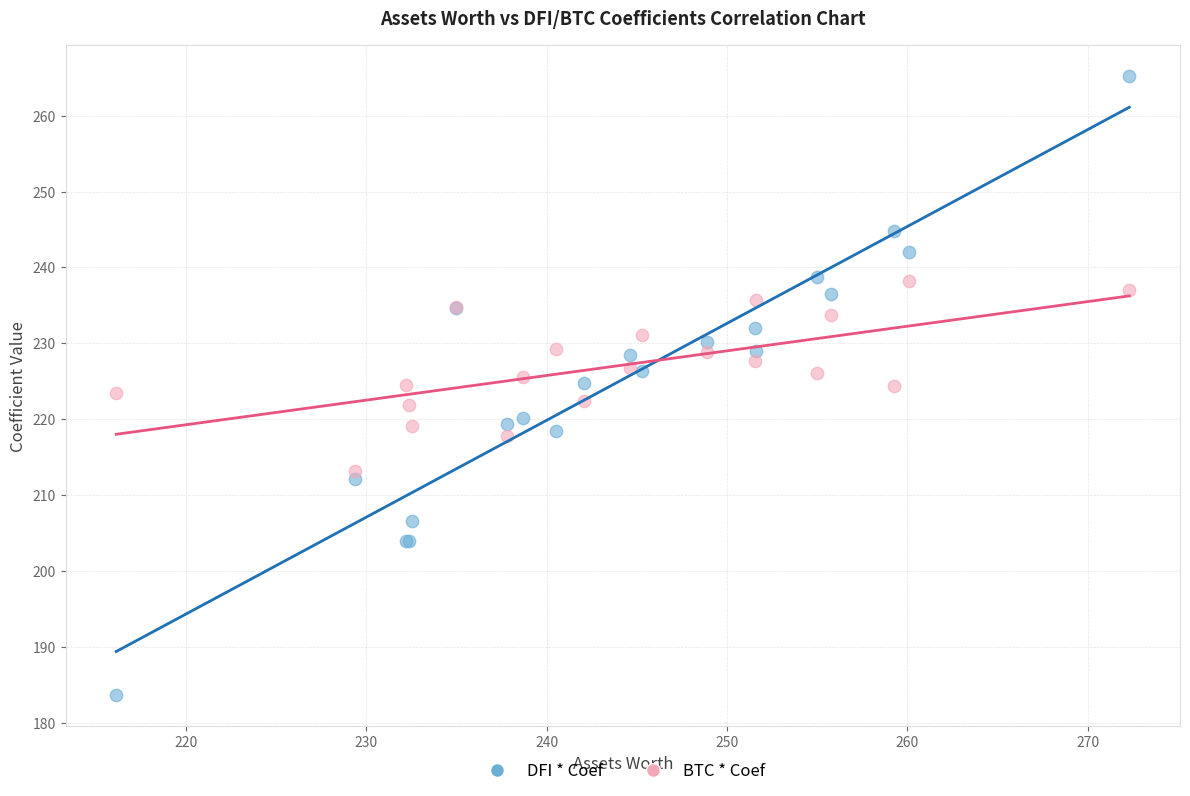

What are all the series names shown in the legend?

DFI * Coef, BTC * Coef